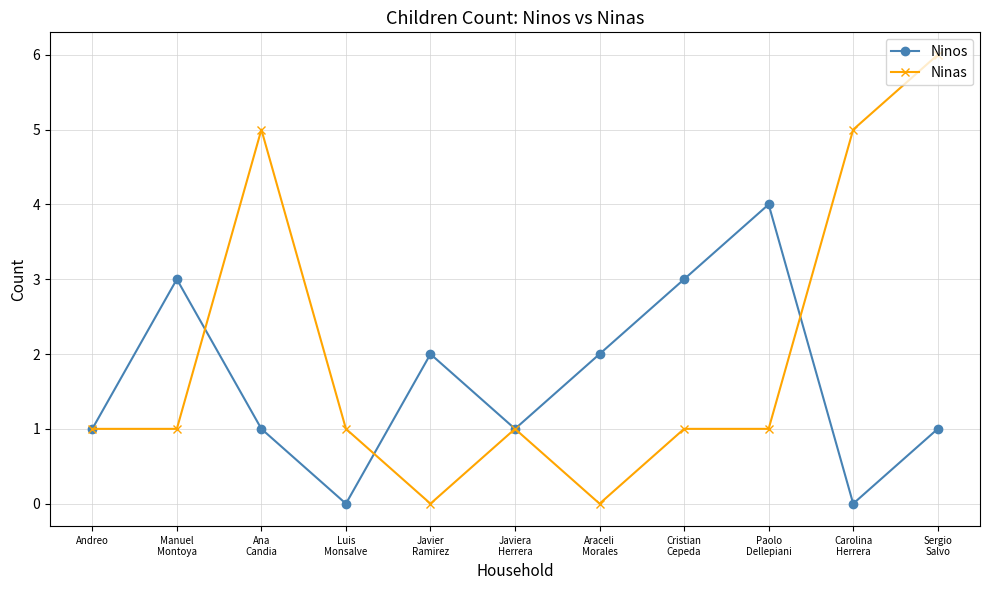

How many interior local valleys does the Ninos series have?

3